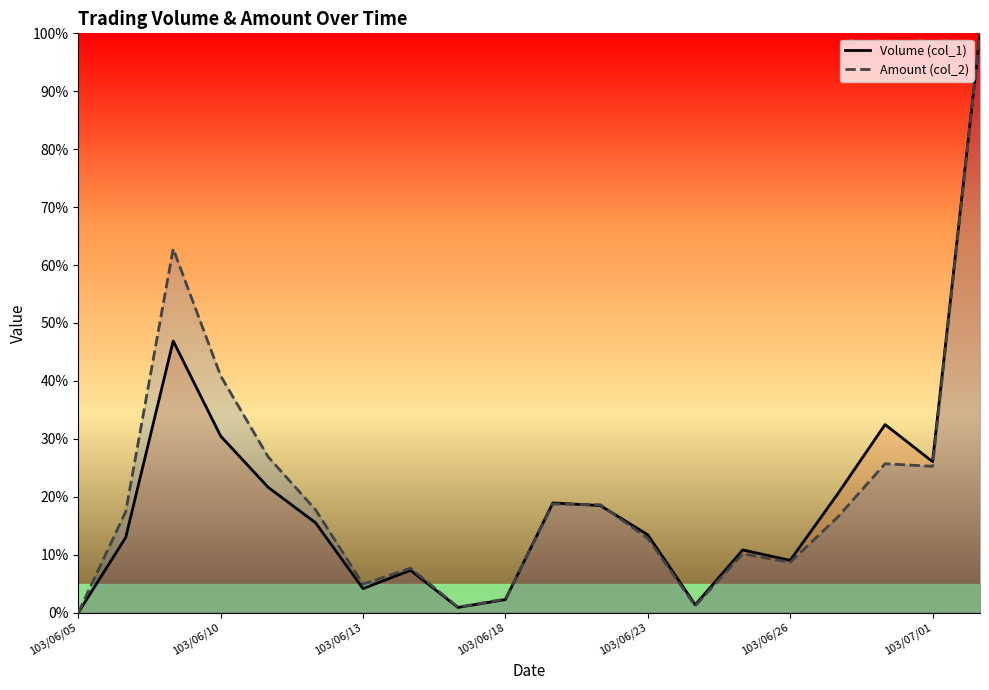

True or false: Volume (col_1) has a value of 45.1 at 103/06/10.

False